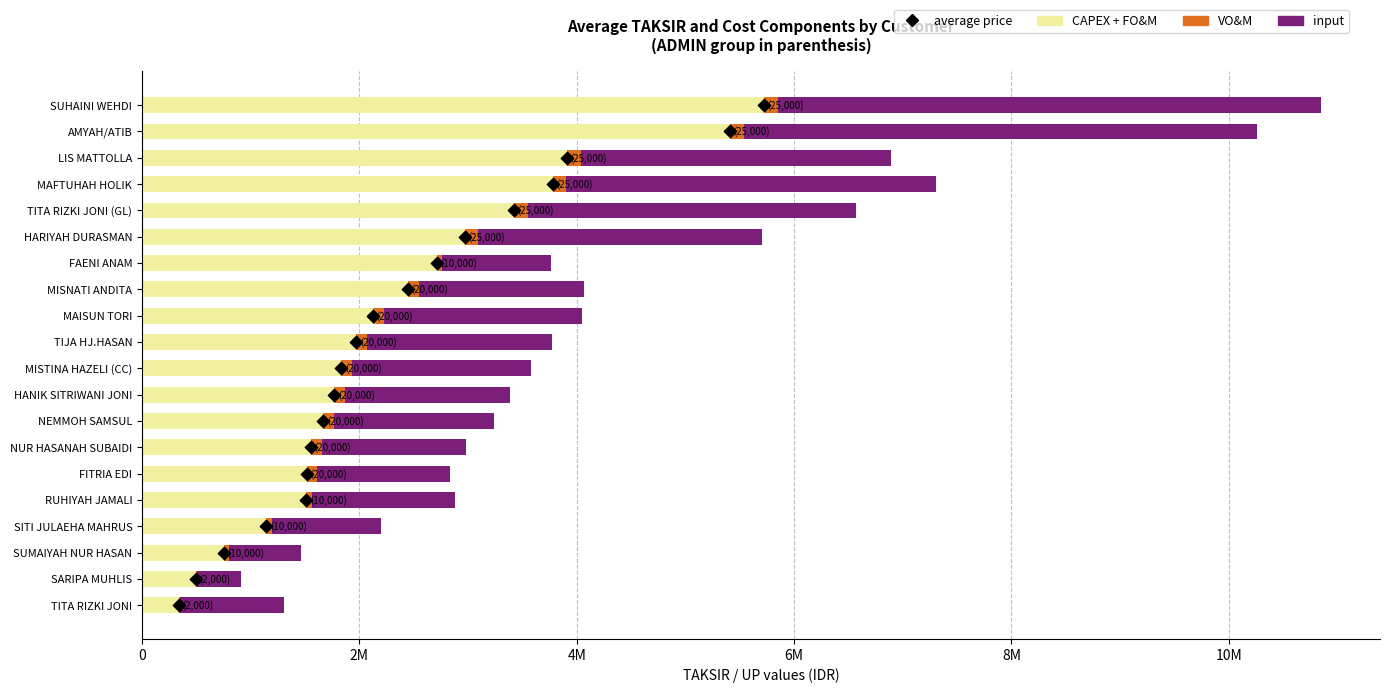

At how many categories does at least one series exceed 5381452?

2